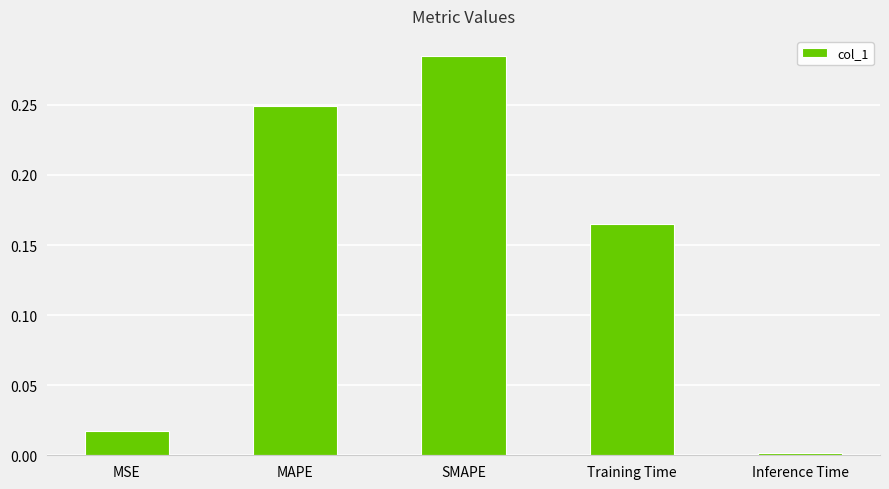

At which category does the chart reach its minimum across all series?

Inference Time